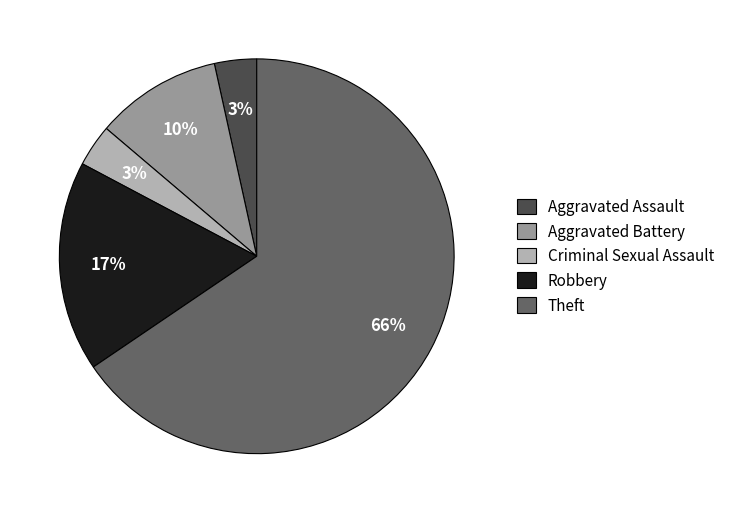

True or false: Theft accounts for 66% of the total.

True